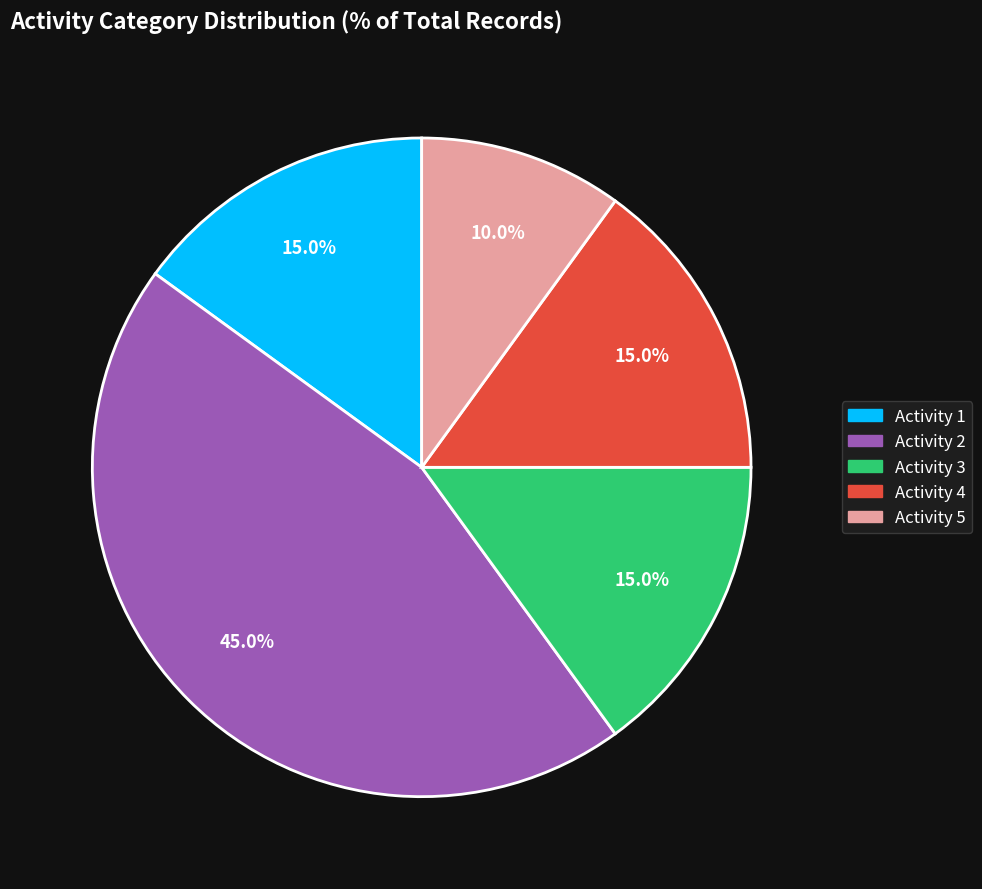

Is there any slice that represents more than half of the pie?

No